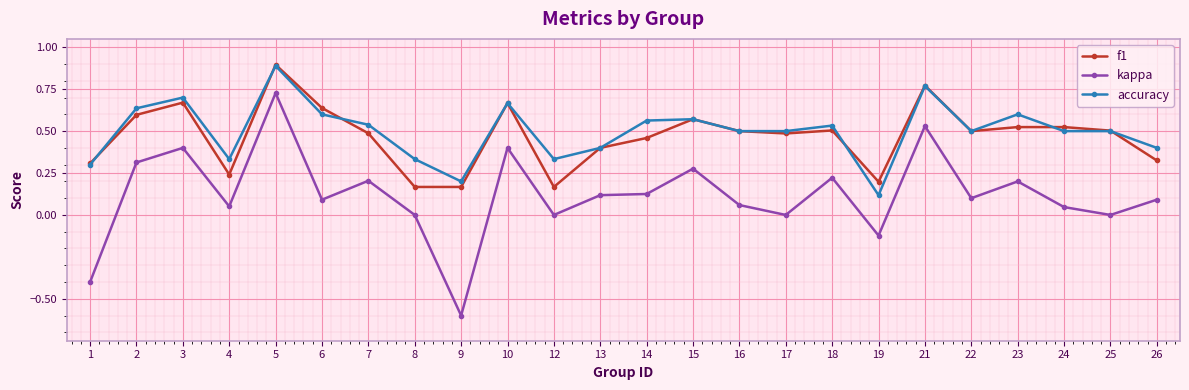

How many lines are shown in the chart?

3